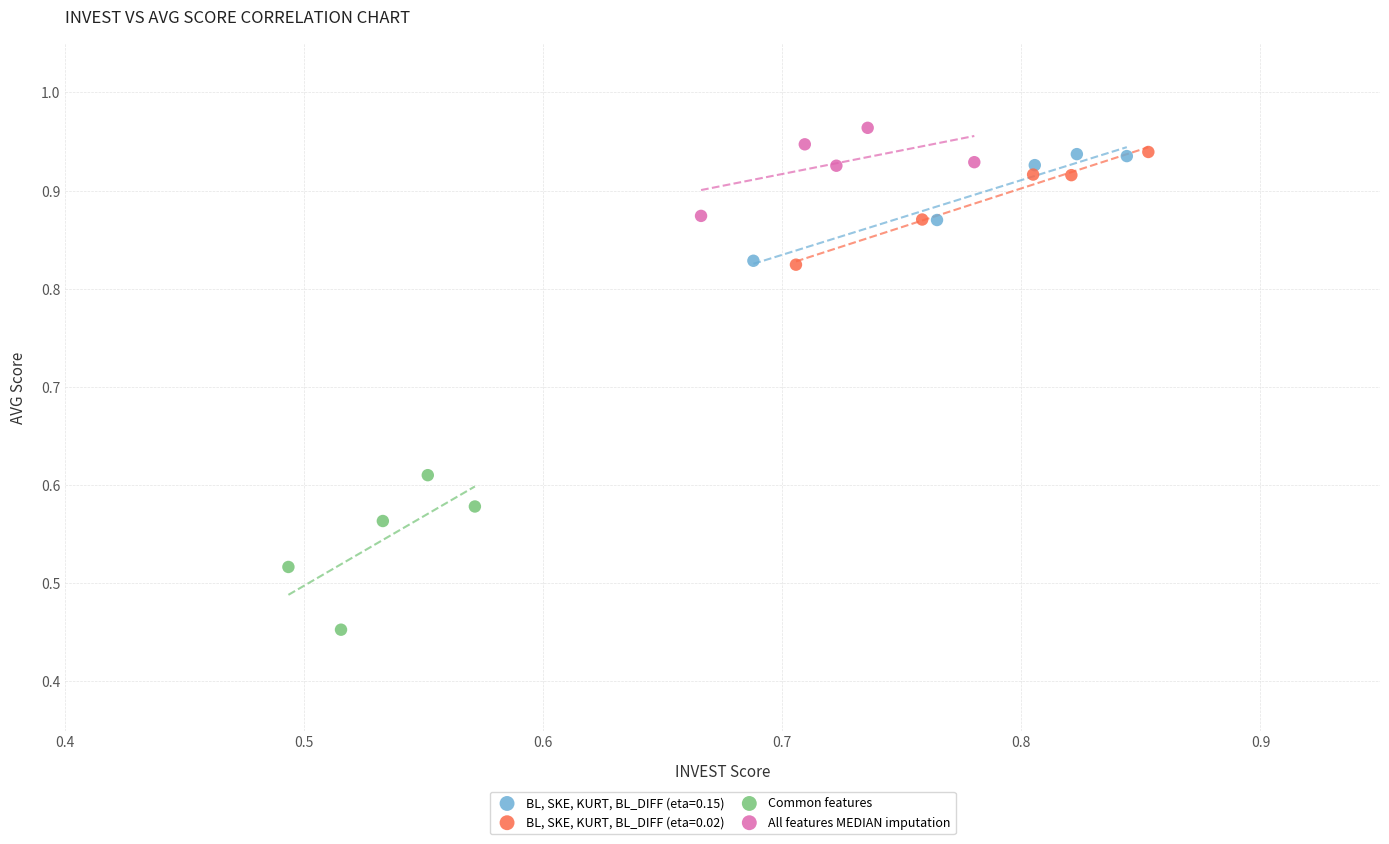

Which series has the largest Y range (max minus min)?

Common features